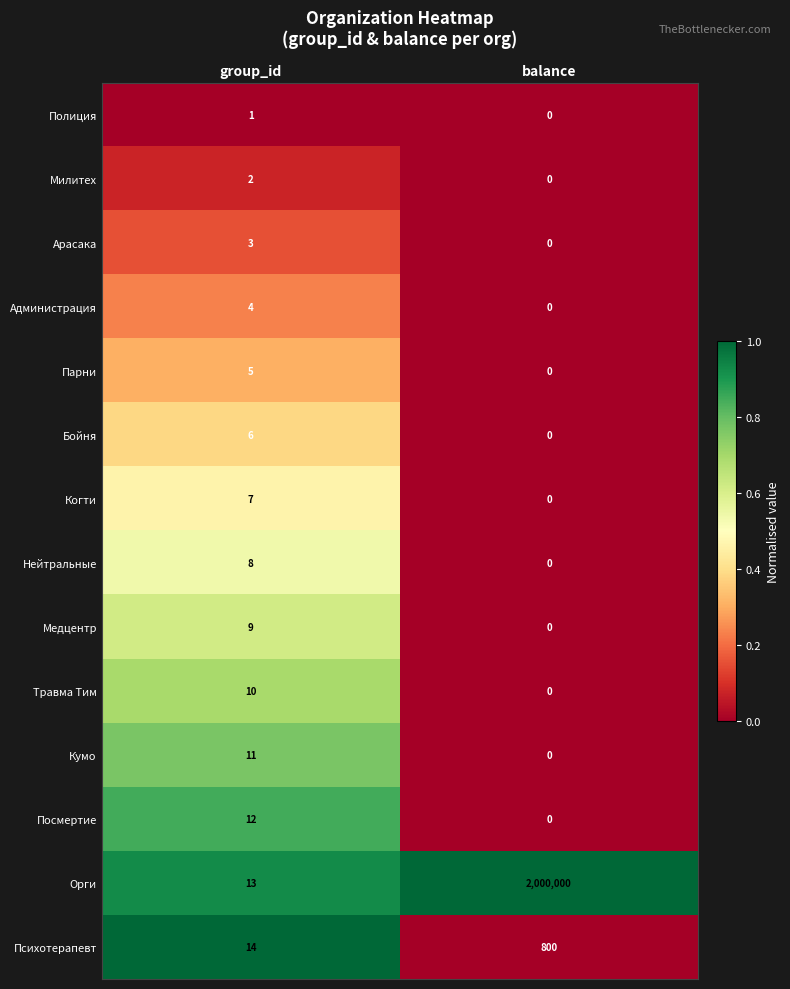

At how many categories does at least one series exceed 0?

2